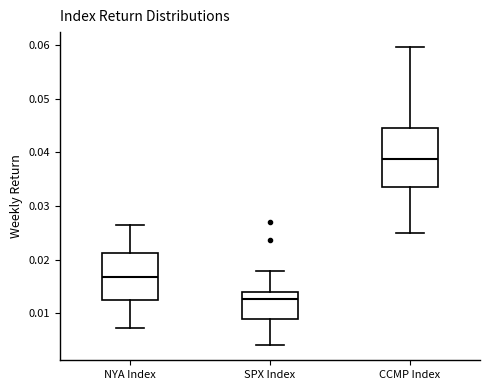

Which box's median line is the highest?

CCMP Index